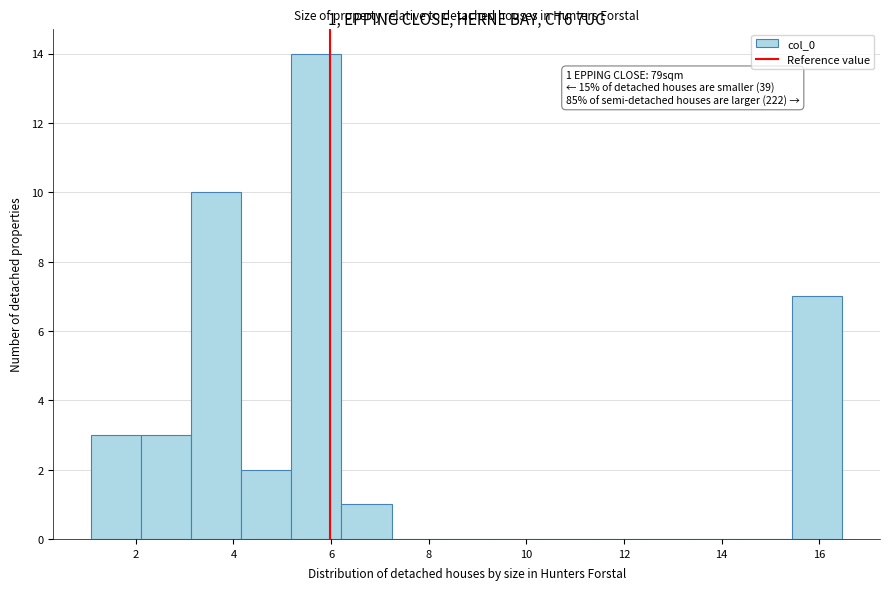

Which range on the x-axis has the tallest bar?

5.2 to 6.2